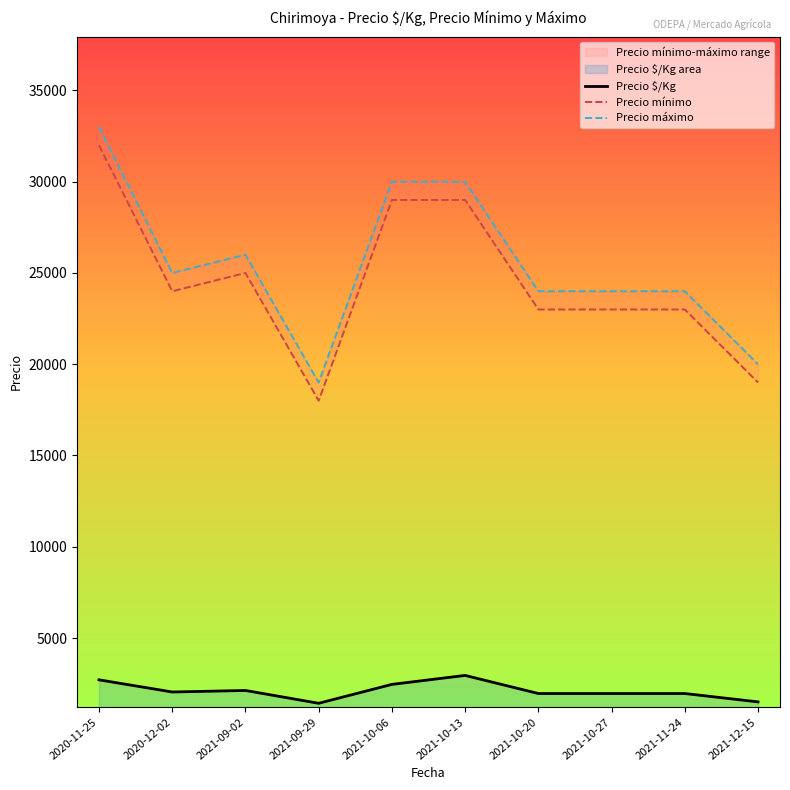

Reading left to right, what are all the values shown in this chart?

Precio $/Kg: 2708	2042	2125	1423	2458	2950	1958	1958	1958	1500
Precio mínimo: 32000	24000	25000	18000	29000	29000	23000	23000	23000	19000
Precio máximo: 33000	25000	26000	19000	30000	30000	24000	24000	24000	20000